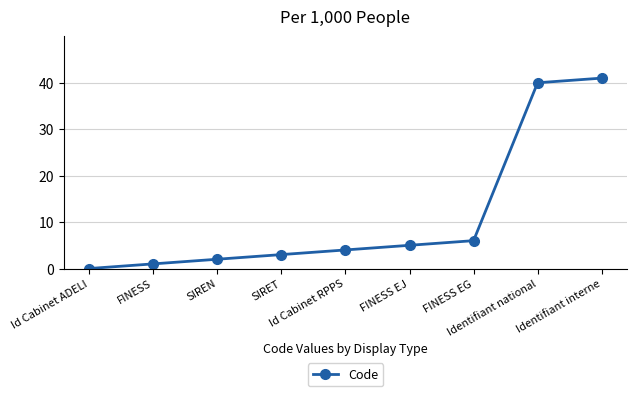

How many lines are shown in the chart?

1